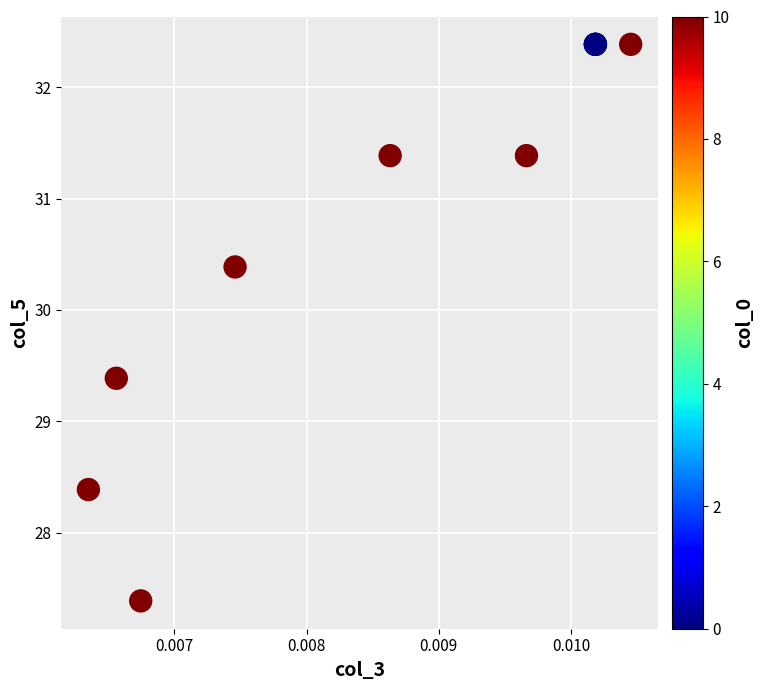

What Y value in the scatter plot is closest to 29?

29.4